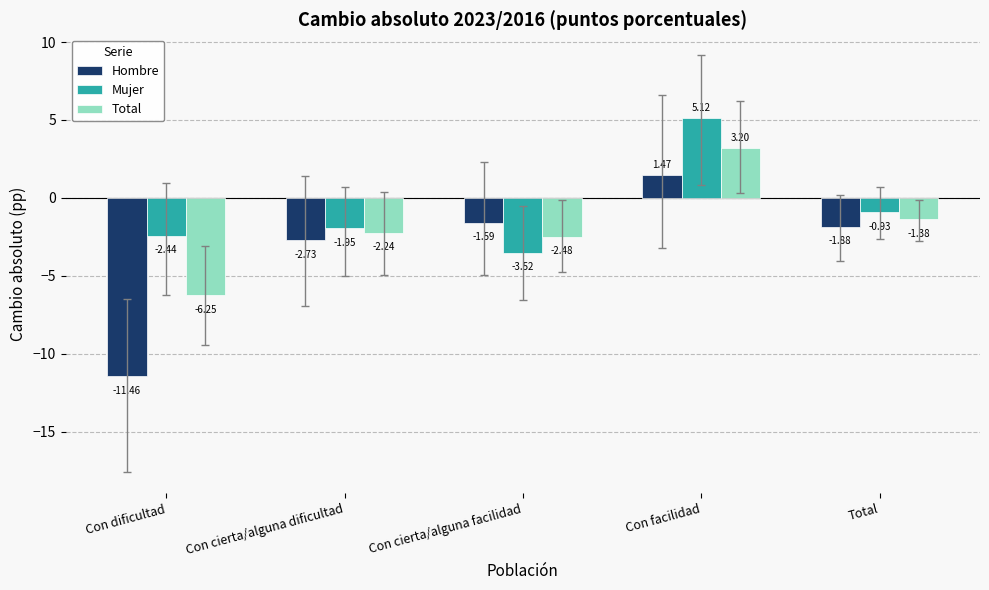

At which label does Total first exceed -2?

Con facilidad